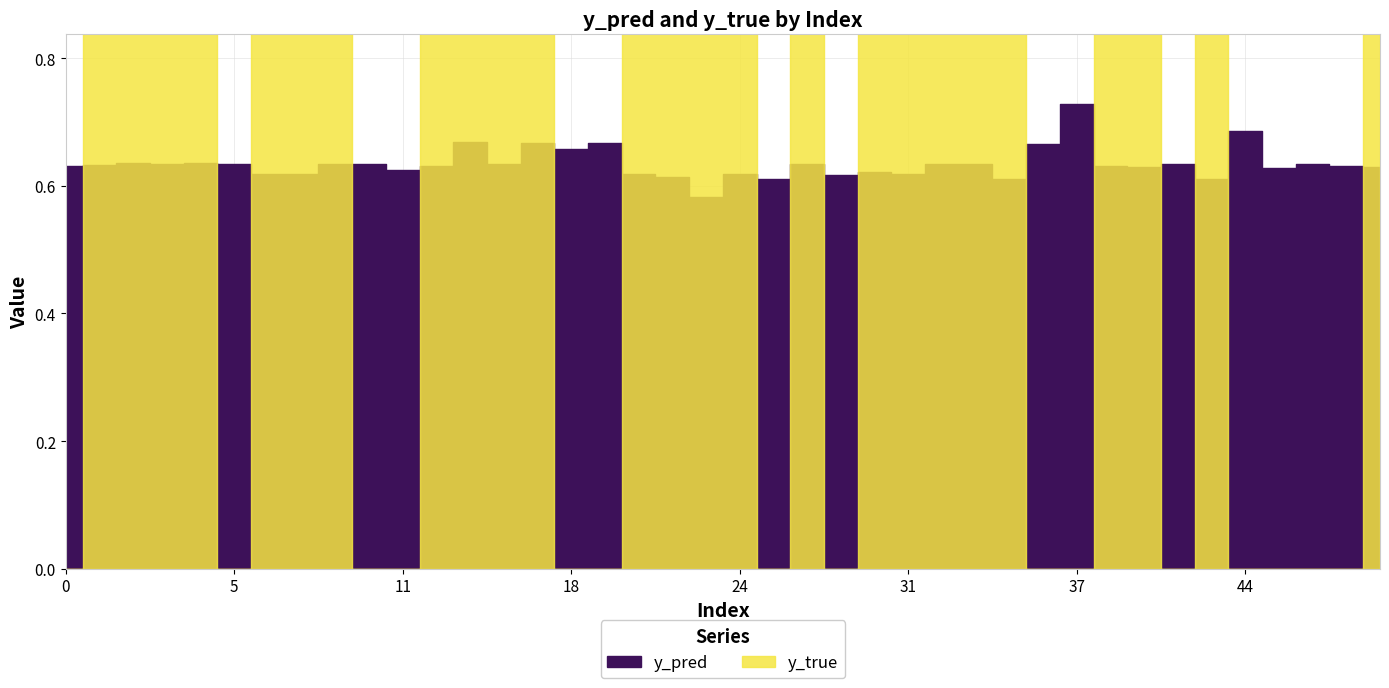

Does the chart have visible grid lines?

Yes